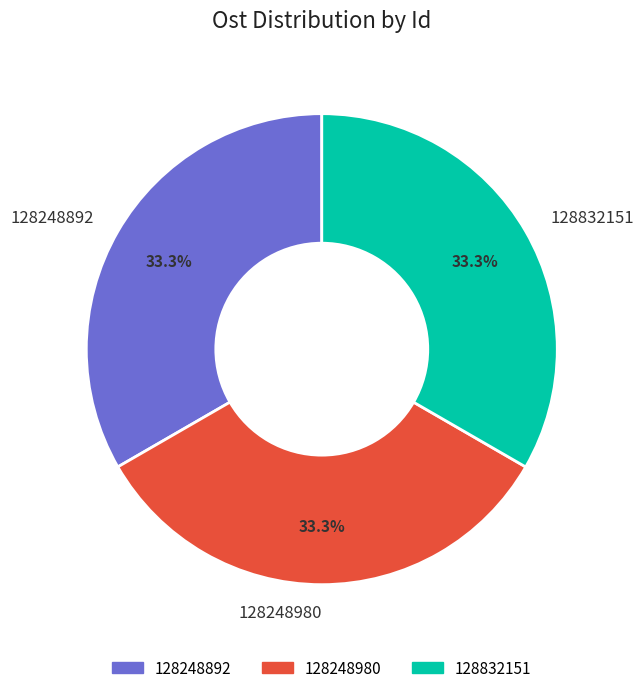

Approximately how many times larger is the value at 128248980 compared to 128832151?

1.0